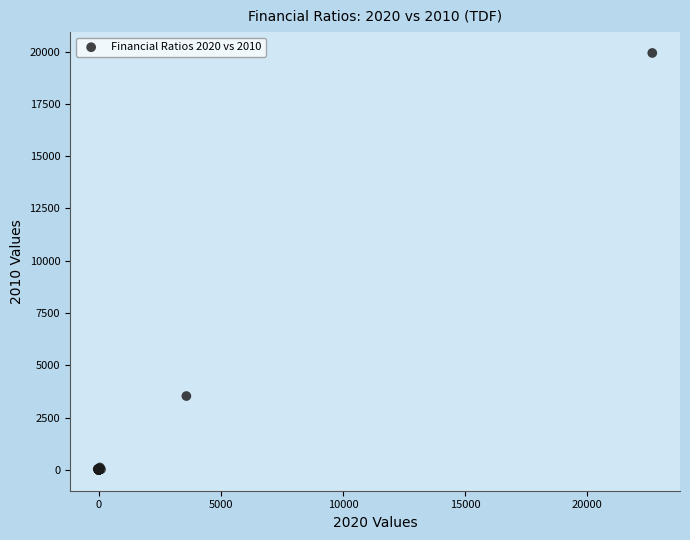

What Y value in the scatter plot is closest to 9966?

3527.9